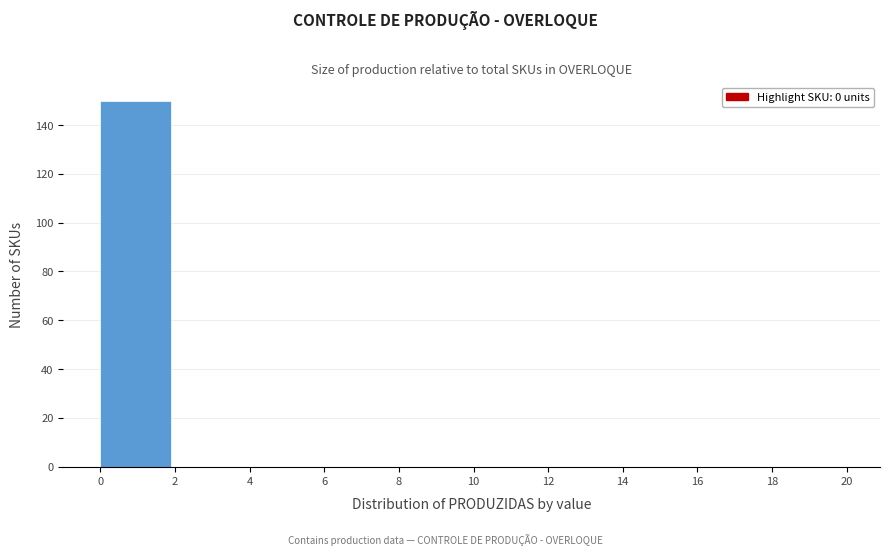

Over which range of the x-axis is the bar tallest?

0 to 2